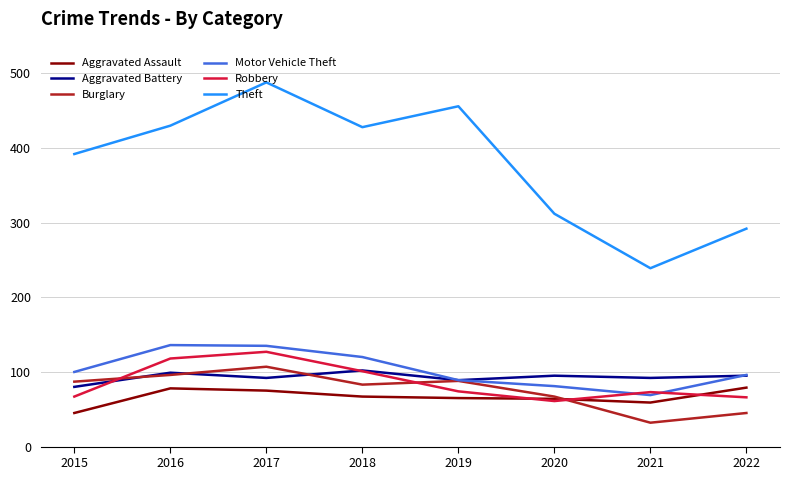

True or false: Aggravated Battery has a value of 89 at 2019.

True